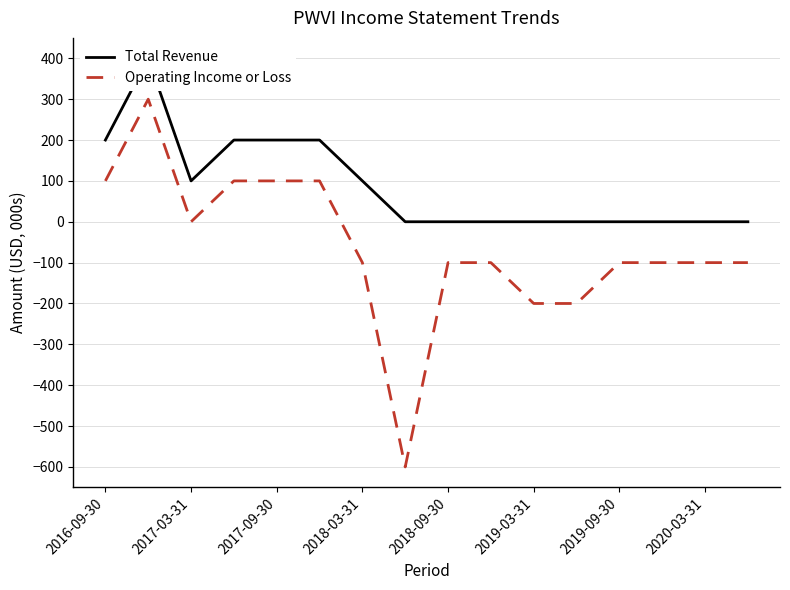

List the series in order of their peak value, highest first.

Total Revenue, Operating Income or Loss